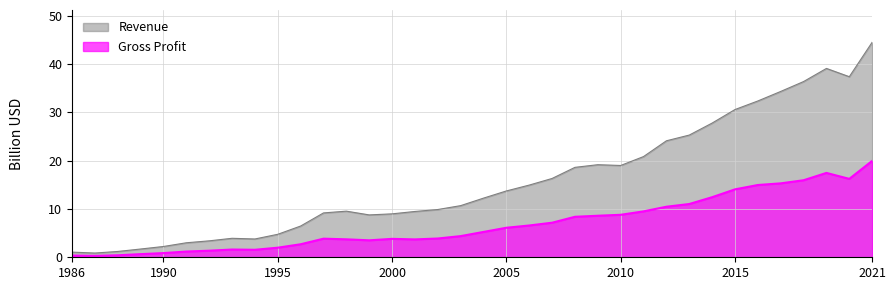

What is the sum of all Revenue values?

566.0